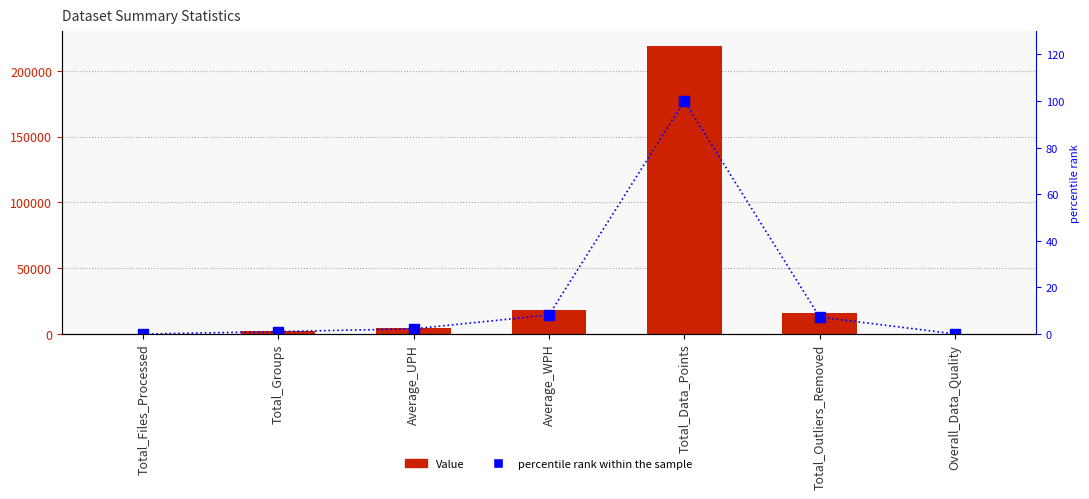

Where is Value nearest to the value 109536?

Average_WPH